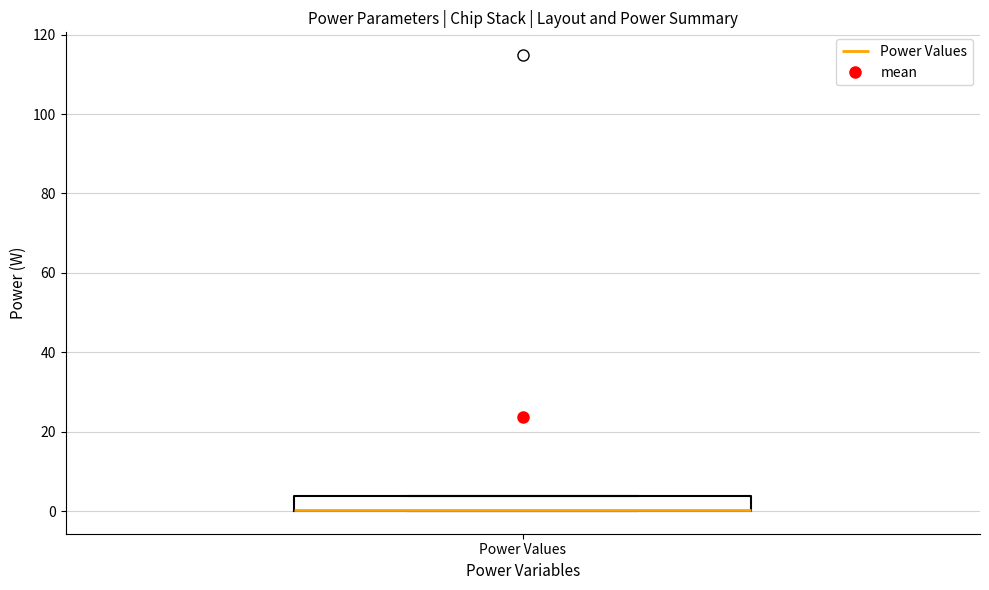

Read this box plot against the y-axis: the position of the median line, the range covered by the box, and the ends of both whiskers. The values are not printed on the chart, so give them approximately, as read against the axis.

median 0 (drawn on the box's lower edge), box 0 to 4, whiskers 0 to 4